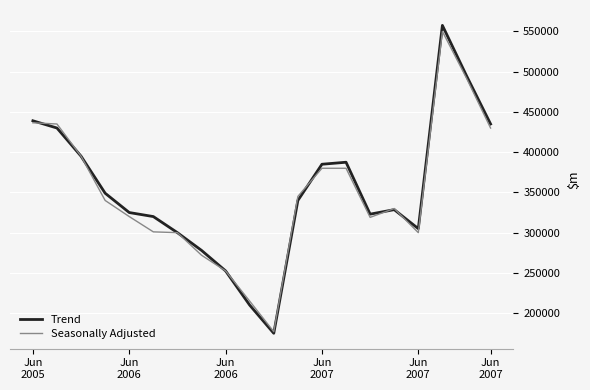

What is the minimum value shown in the chart?

175000